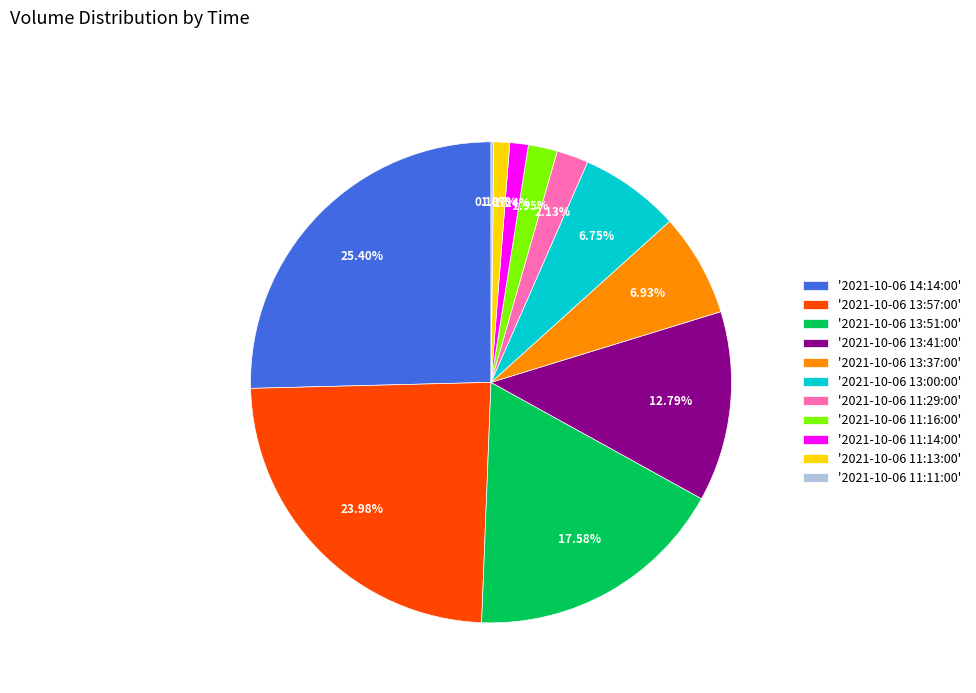

To the nearest percent, what is the difference between the largest and smallest slice percentages?

25%